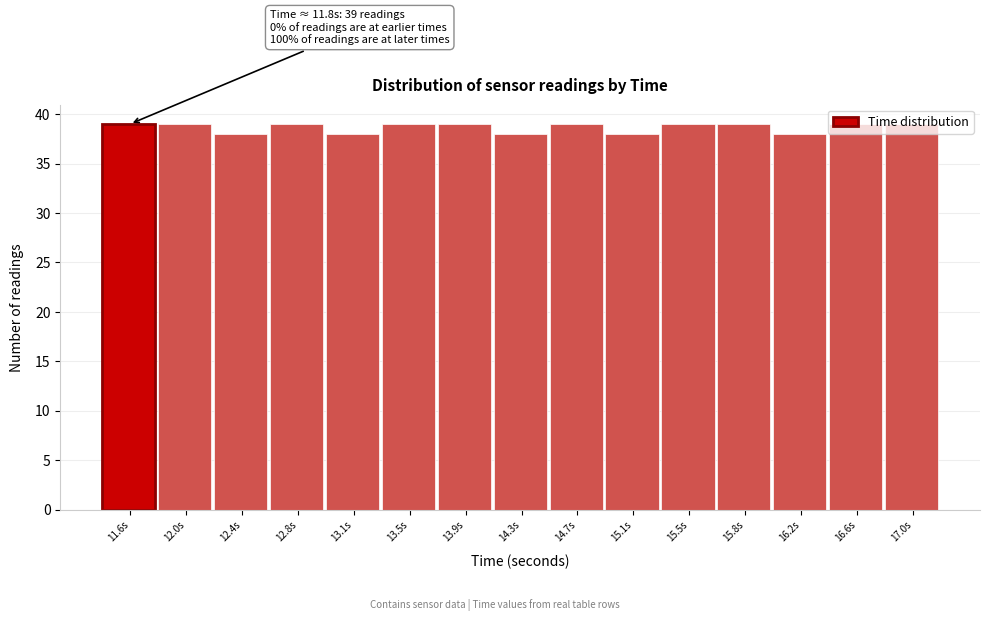

What is the value of the 8th bar from the left?

38